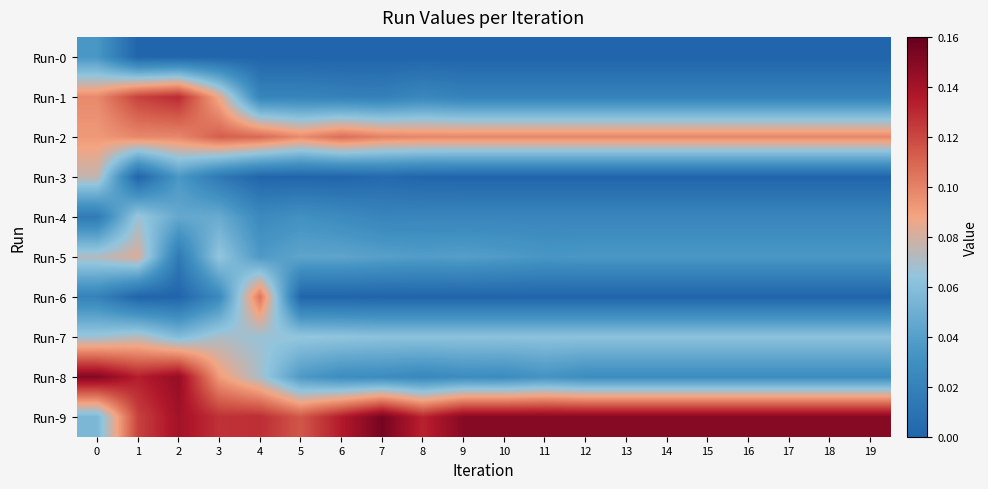

Reading left to right, what are all the values shown in this chart?

Run-0: 0=0.0	1=0.0	2=0.0	3=0.0	4=0.0	5=0.0	6=0.0	7=0.0	8=0.0	9=0.0	10=0.0	11=0.0	12=0.0	13=0.0	14=0.0	15=0.0	16=0.0	17=0.0	18=0.0	19=0.0
Run-1: 0=0.1	1=0.1	2=0.1	3=0.1	4=0.0	5=0.0	6=0.0	7=0.0	8=0.0	9=0.0	10=0.0	11=0.0	12=0.0	13=0.0	14=0.0	15=0.0	16=0.0	17=0.0	18=0.0	19=0.0
Run-2: 0=0.1	1=0.1	2=0.1	3=0.1	4=0.1	5=0.1	6=0.1	7=0.1	8=0.1	9=0.1	10=0.1	11=0.1	12=0.1	13=0.1	14=0.1	15=0.1	16=0.1	17=0.1	18=0.1	19=0.1
Run-3: 0=0.1	1=0.0	2=0.0	3=0.0	4=0.0	5=0.0	6=0.0	7=0.0	8=0.0	9=0.0	10=0.0	11=0.0	12=0.0	13=0.0	14=0.0	15=0.0	16=0.0	17=0.0	18=0.0	19=0.0
Run-4: 0=0.0	1=0.1	2=0.0	3=0.0	4=0.0	5=0.0	6=0.0	7=0.0	8=0.0	9=0.0	10=0.0	11=0.0	12=0.0	13=0.0	14=0.0	15=0.0	16=0.0	17=0.0	18=0.0	19=0.0
Run-5: 0=0.1	1=0.1	2=0.0	3=0.1	4=0.0	5=0.0	6=0.0	7=0.0	8=0.0	9=0.0	10=0.0	11=0.0	12=0.0	13=0.0	14=0.0	15=0.0	16=0.0	17=0.0	18=0.0	19=0.0
Run-6: 0=0.0	1=0.0	2=0.0	3=0.0	4=0.1	5=0.0	6=0.0	7=0.0	8=0.0	9=0.0	10=0.0	11=0.0	12=0.0	13=0.0	14=0.0	15=0.0	16=0.0	17=0.0	18=0.0	19=0.0
Run-7: 0=0.1	1=0.1	2=0.1	3=0.1	4=0.1	5=0.1	6=0.1	7=0.1	8=0.1	9=0.1	10=0.1	11=0.1	12=0.1	13=0.1	14=0.1	15=0.1	16=0.1	17=0.1	18=0.1	19=0.1
Run-8: 0=0.2	1=0.1	2=0.1	3=0.1	4=0.1	5=0.0	6=0.0	7=0.0	8=0.0	9=0.0	10=0.0	11=0.0	12=0.0	13=0.0	14=0.0	15=0.0	16=0.0	17=0.0	18=0.0	19=0.0
Run-9: 0=0.1	1=0.1	2=0.1	3=0.1	4=0.1	5=0.1	6=0.1	7=0.2	8=0.1	9=0.1	10=0.1	11=0.1	12=0.1	13=0.1	14=0.1	15=0.1	16=0.1	17=0.1	18=0.1	19=0.1